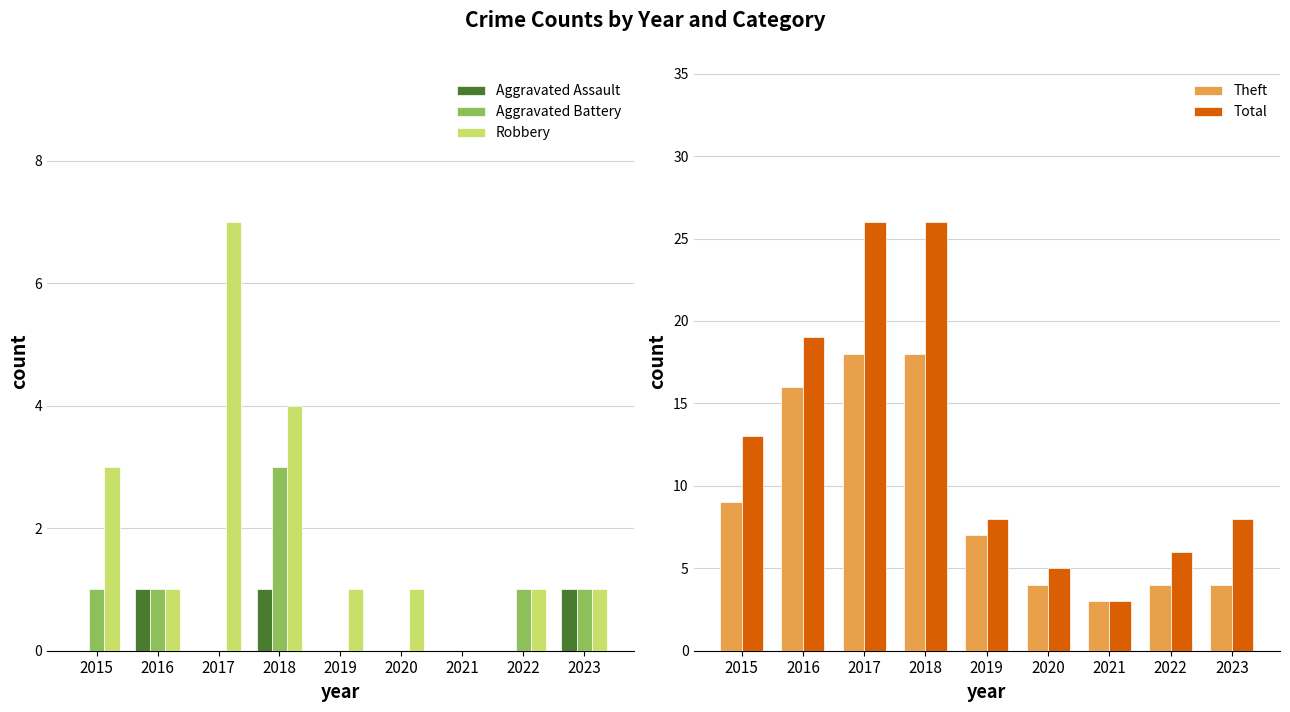

What are all the series names shown in the legend?

Aggravated Assault, Aggravated Battery, Robbery, Theft, Total